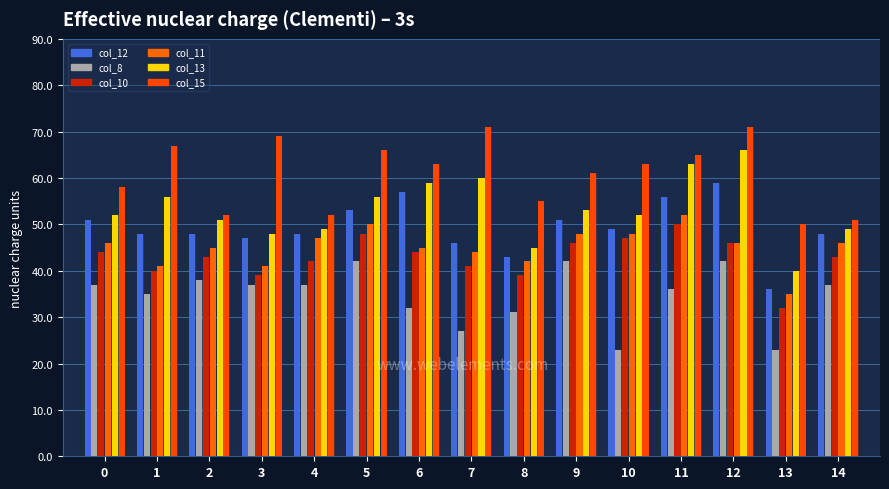

Reading left to right, transcribe all the data shown in this chart.

col_12: 51	48	48	47	48	53	57	46	43	51	49	56	59	36	48
col_8: 37	35	38	37	37	42	32	27	31	42	23	36	42	23	37
col_10: 44	40	43	39	42	48	44	41	39	46	47	50	46	32	43
col_11: 46	41	45	41	47	50	45	44	42	48	48	52	46	35	46
col_13: 52	56	51	48	49	56	59	60	45	53	52	63	66	40	49
col_15: 58	67	52	69	52	66	63	71	55	61	63	65	71	50	51